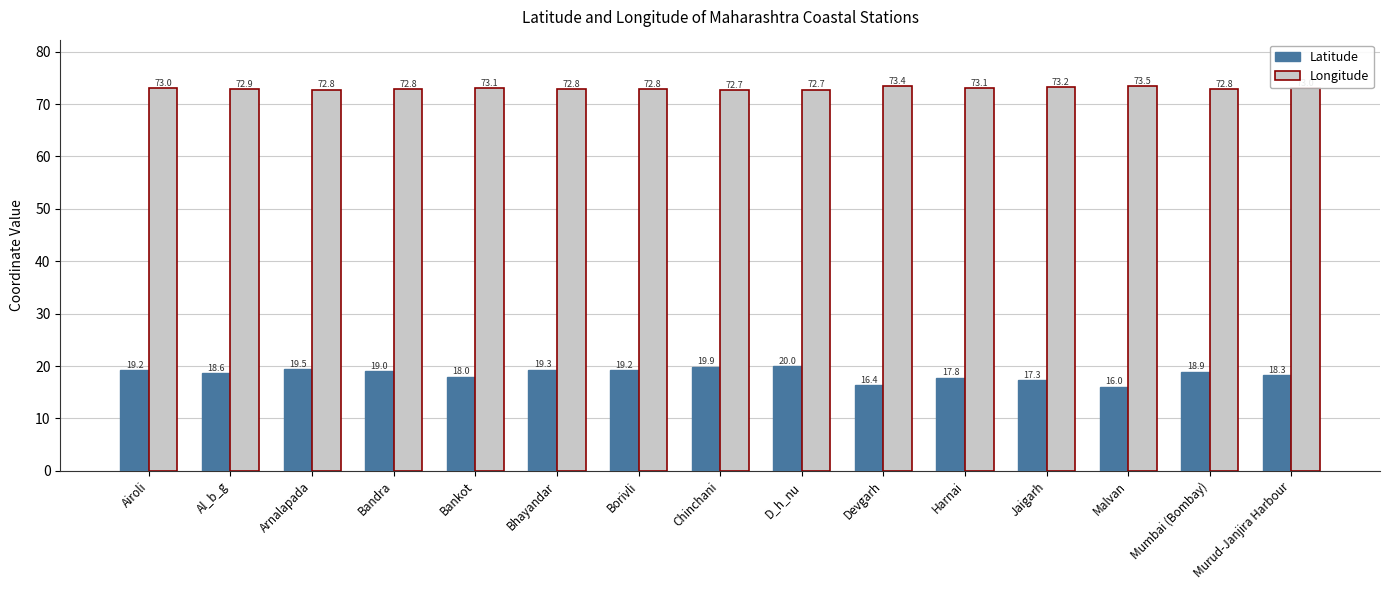

Is it true that Latitude equals 11.0 at D_h_nu?

False